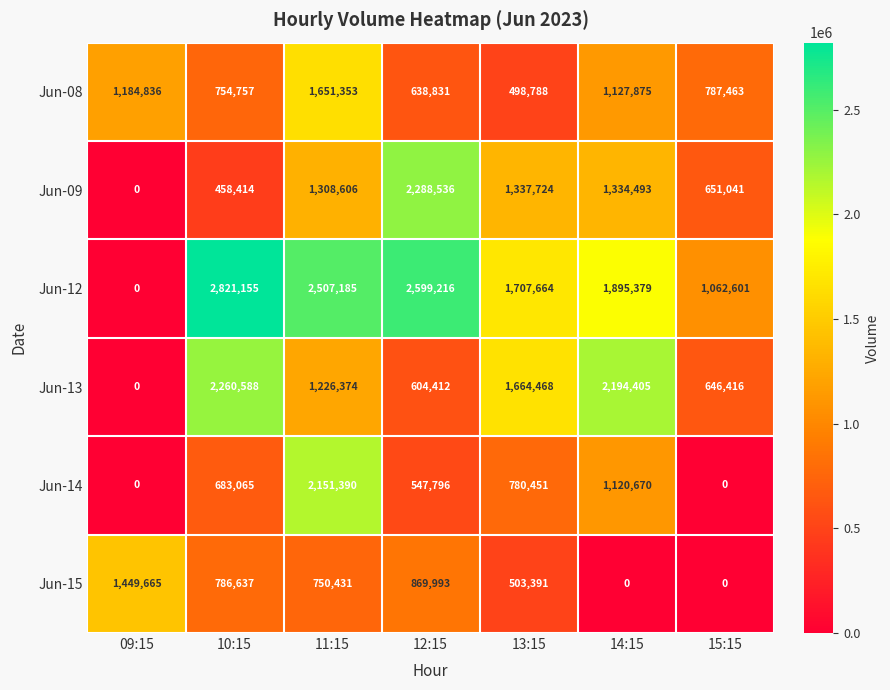

Where does the Jun-12 series first go above 1895379?

10:15